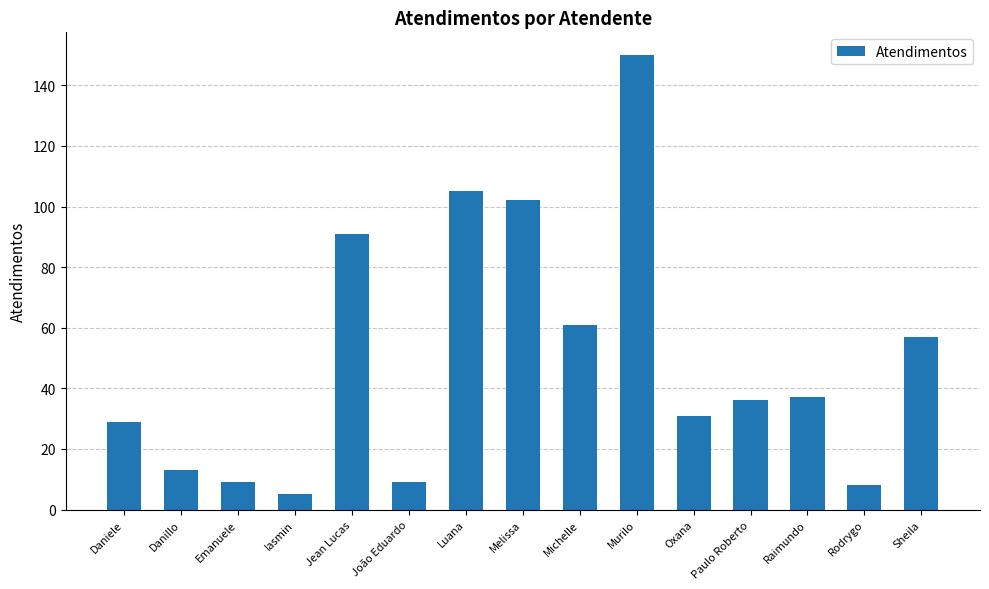

Does the chart contain any negative values?

No